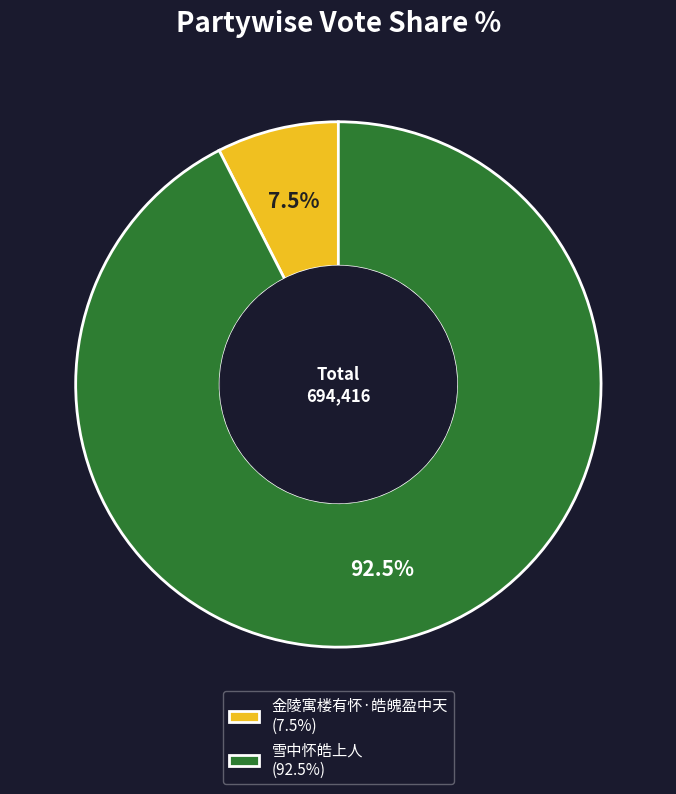

Rank the categories by value from highest to lowest.

雪中怀皓上人, 金陵寓楼有怀·皓魄盈中天